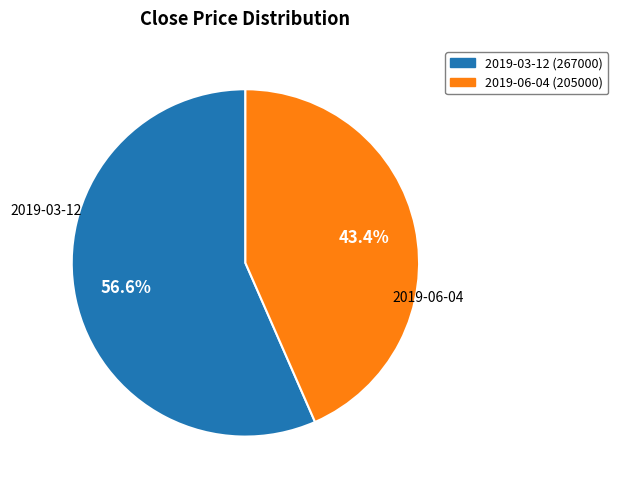

How many segments does this pie chart have?

2